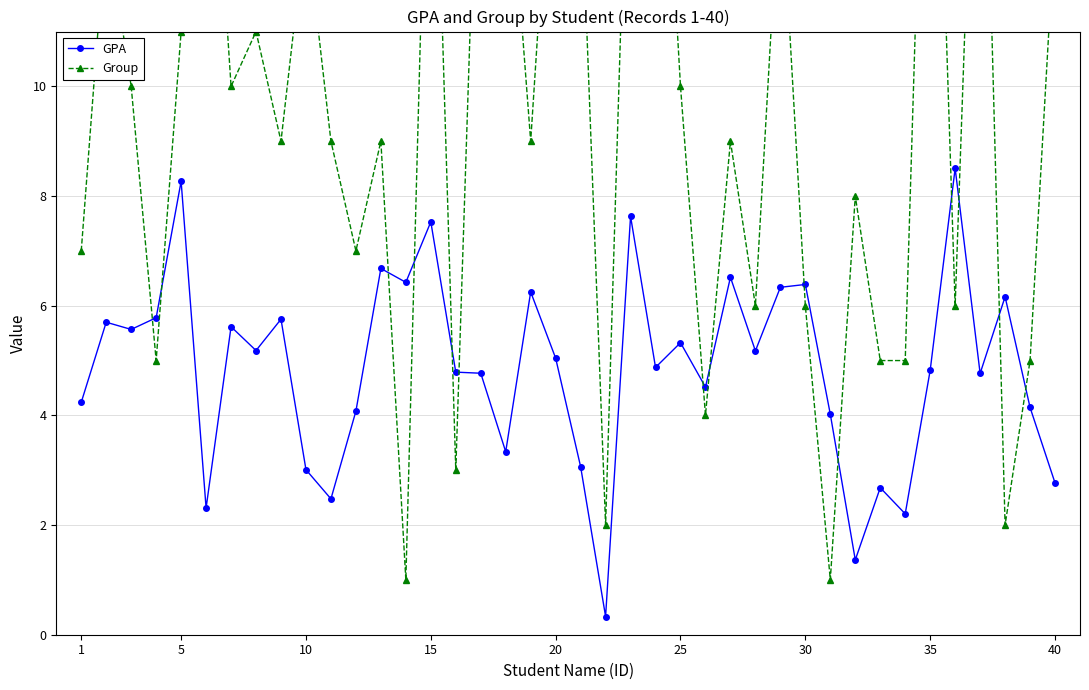

Does the chart display data point markers on the line(s)?

Yes